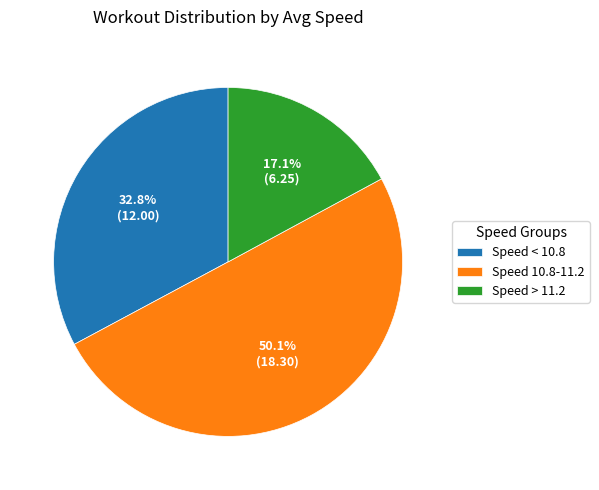

Which category accounts for the majority?

Speed 10.8-11.2